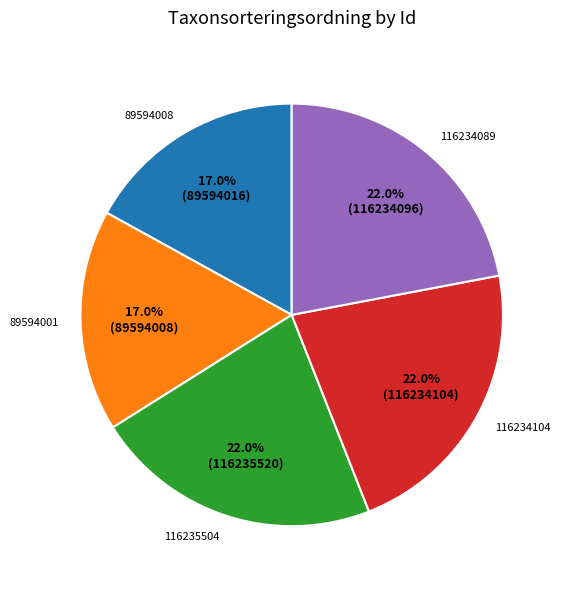

Is the sum of 89594001 and 116234104 greater than half?

No